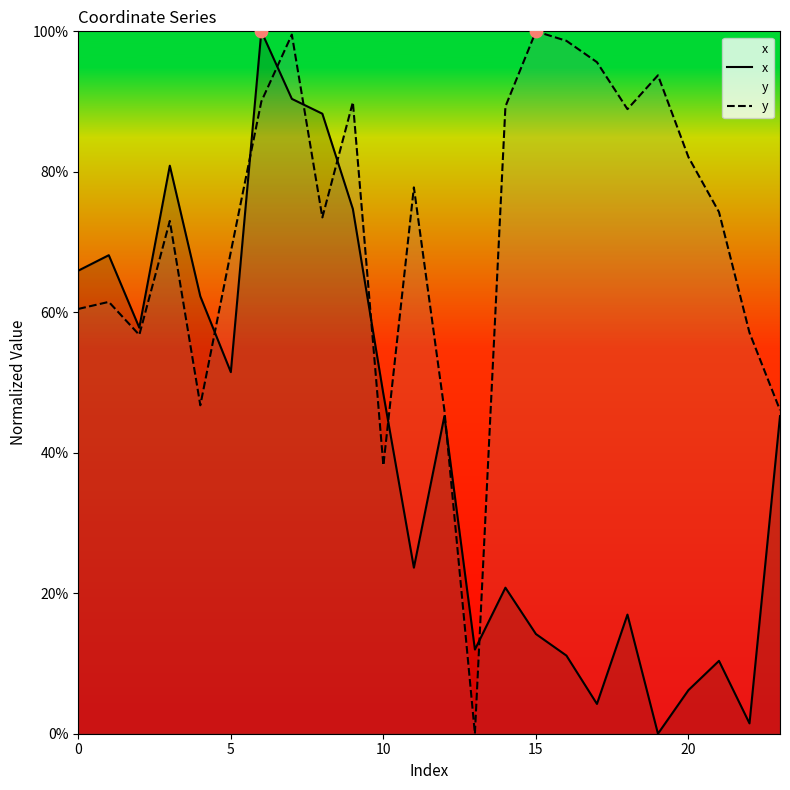

What are all the series names shown in the legend?

x, y